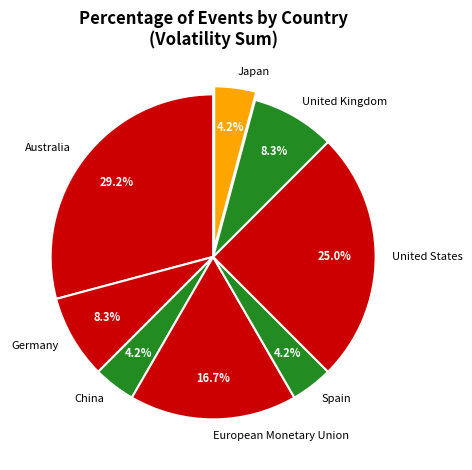

What percentage is the Australia slice, to the nearest percent?

29%